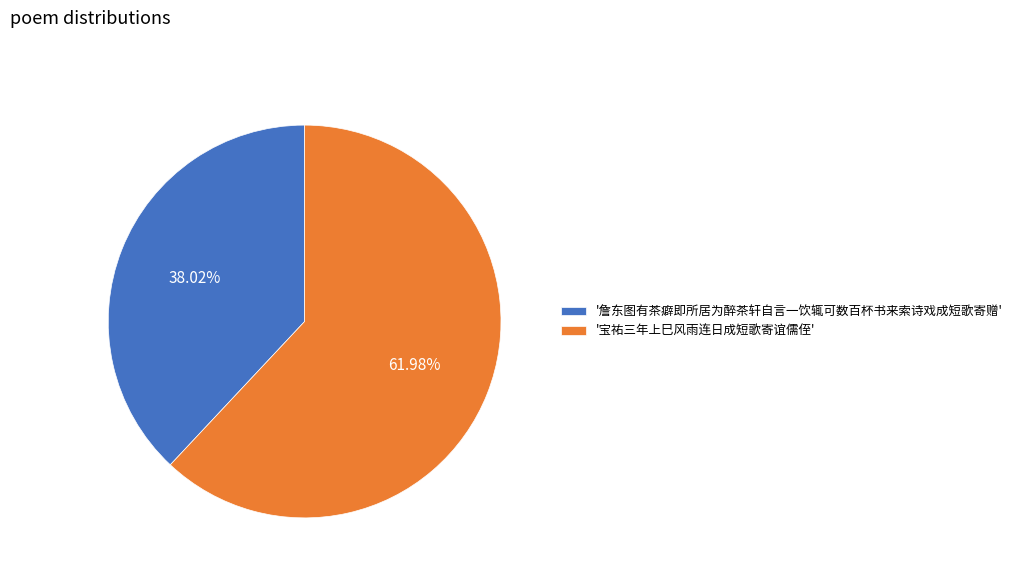

What is the largest slice in the pie chart?

'宝祐三年上巳风雨连日成短歌寄谊儒侄'